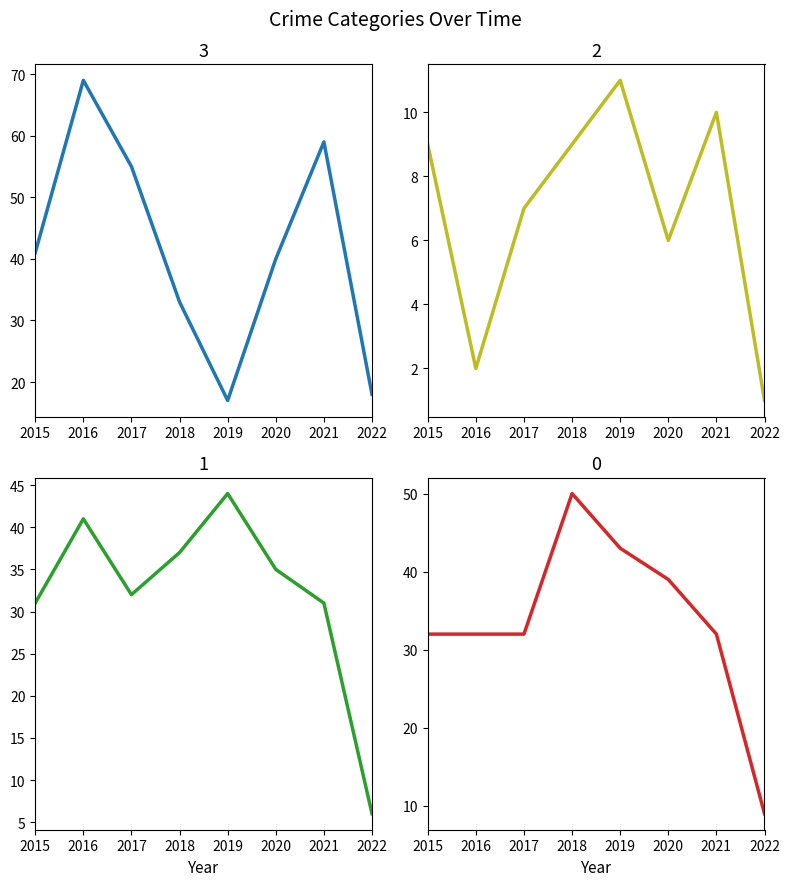

Where does the Aggravated Battery series first go above 35?

2016